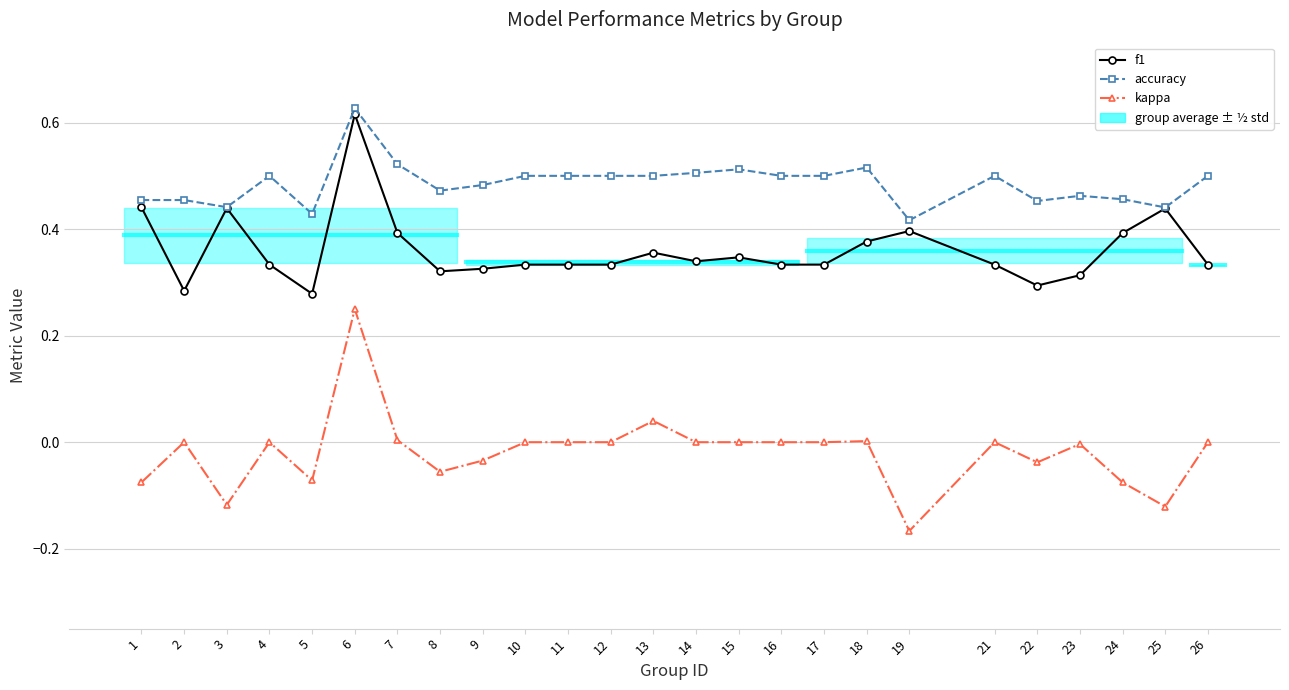

Reading right to left, list all the values displayed in this chart.

f1: 26=0.3	25=0.4	24=0.4	23=0.3	22=0.3	21=0.3	19=0.4	18=0.4	17=0.3	16=0.3	15=0.3	14=0.3	13=0.4	12=0.3	11=0.3	10=0.3	9=0.3	8=0.3	7=0.4	6=0.6	5=0.3	4=0.3	3=0.4	2=0.3	1=0.4
accuracy: 26=0.5	25=0.4	24=0.5	23=0.5	22=0.5	21=0.5	19=0.4	18=0.5	17=0.5	16=0.5	15=0.5	14=0.5	13=0.5	12=0.5	11=0.5	10=0.5	9=0.5	8=0.5	7=0.5	6=0.6	5=0.4	4=0.5	3=0.4	2=0.5	1=0.5
kappa: 26=0.0	25=-0.1	24=-0.1	23=-0.0	22=-0.0	21=0.0	19=-0.2	18=0.0	17=0.0	16=0.0	15=0.0	14=0.0	13=0.0	12=0.0	11=0.0	10=0.0	9=-0.0	8=-0.1	7=0.0	6=0.2	5=-0.1	4=0.0	3=-0.1	2=0.0	1=-0.1